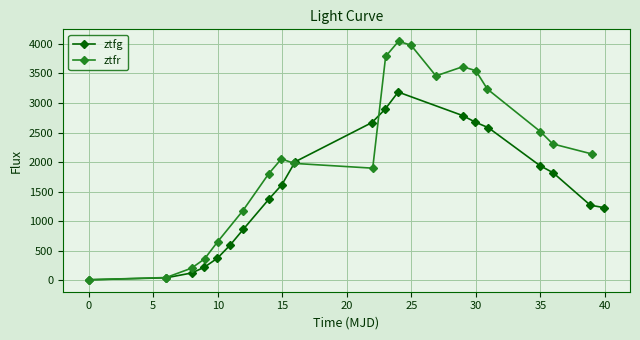

How many interior local peaks does the ztfr series have?

3